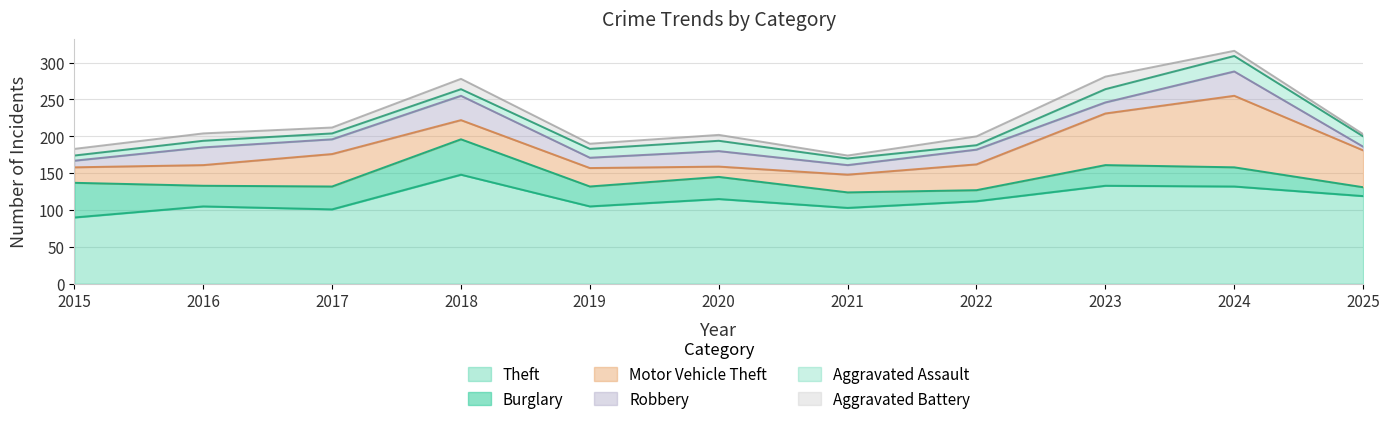

Reading left to right, transcribe all the data shown in this chart.

Theft: 2015=90	2016=105	2017=101	2018=148	2019=105	2020=115	2021=103	2022=112	2023=133	2024=132	2025=119
Burglary: 2015=47	2016=28	2017=31	2018=48	2019=27	2020=30	2021=21	2022=15	2023=28	2024=26	2025=12
Motor Vehicle Theft: 2015=21	2016=28	2017=44	2018=26	2019=25	2020=14	2021=24	2022=35	2023=70	2024=97	2025=50
Robbery: 2015=9	2016=24	2017=20	2018=33	2019=14	2020=21	2021=13	2022=20	2023=15	2024=33	2025=5
Aggravated Assault: 2015=7	2016=9	2017=8	2018=9	2019=12	2020=14	2021=9	2022=6	2023=18	2024=21	2025=14
Aggravated Battery: 2015=9	2016=10	2017=8	2018=14	2019=7	2020=8	2021=4	2022=12	2023=17	2024=7	2025=3